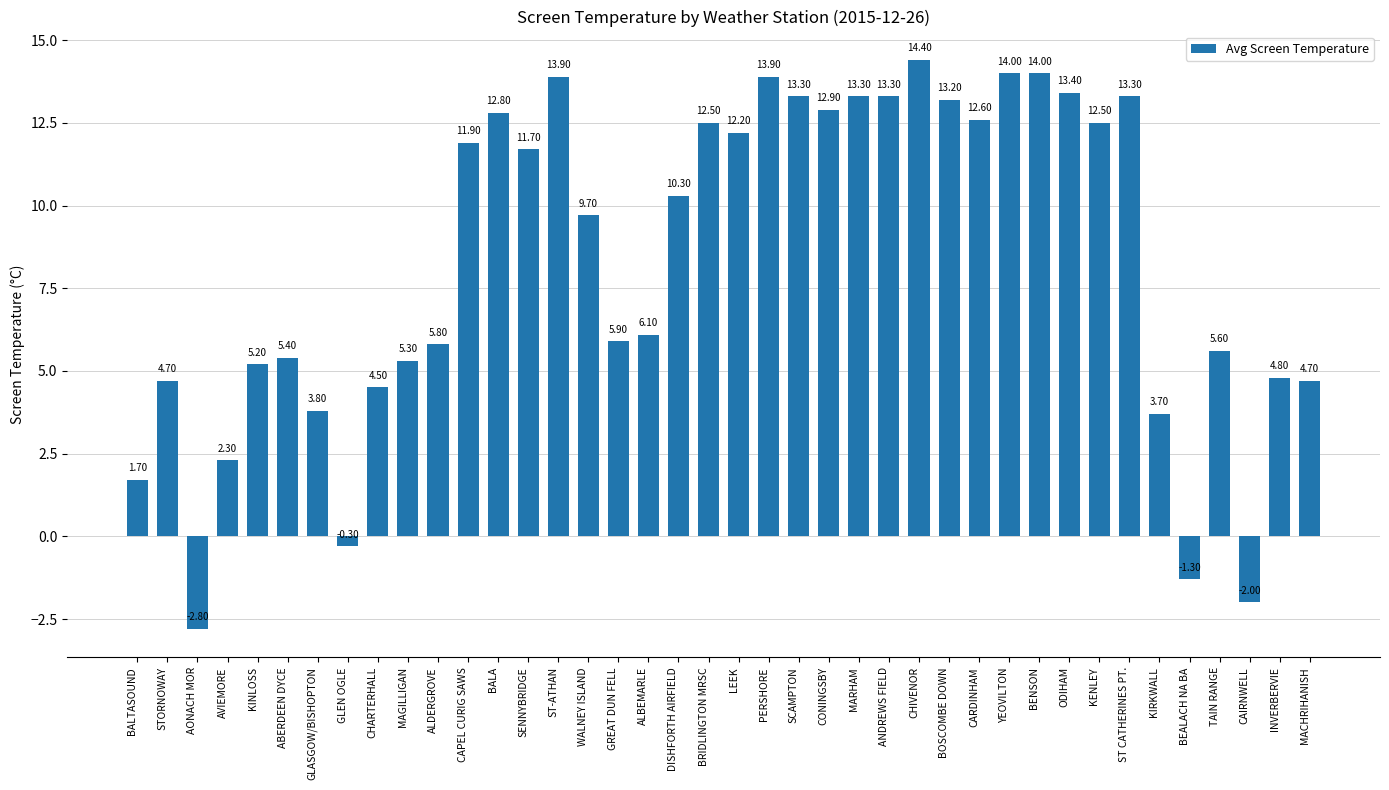

What is the label of the 21st bar from the left?

LEEK